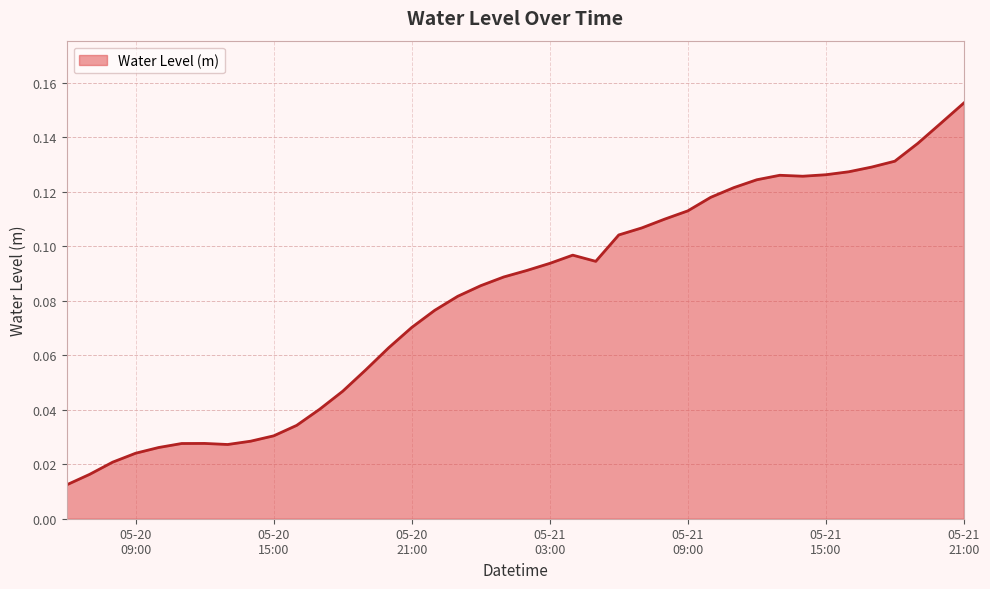

List the labels in order of value, largest first.

2025-05-21 21:00:00, 2025-05-21 20:00:00, 2025-05-21 19:00:00, 2025-05-21 18:00:00, 2025-05-21 17:00:00, 2025-05-21 16:00:00, 2025-05-21 15:00:00, 2025-05-21 13:00:00, 2025-05-21 14:00:00, 2025-05-21 12:00:00, 2025-05-21 11:00:00, 2025-05-21 10:00:00, 2025-05-21 09:00:00, 2025-05-21 08:00:00, 2025-05-21 07:00:00, 2025-05-21 06:00:00, 2025-05-21 04:00:00, 2025-05-21 05:00:00, 2025-05-21 03:00:00, 2025-05-21 02:00:00, 2025-05-21 01:00:00, 2025-05-21 00:00:00, 2025-05-20 23:00:00, 2025-05-20 22:00:00, 2025-05-20 21:00:00, 2025-05-20 20:00:00, 2025-05-20 19:00:00, 2025-05-20 18:00:00, 2025-05-20 17:00:00, 2025-05-20 16:00:00, 2025-05-20 15:00:00, 2025-05-20 14:00:00, 2025-05-20 12:00:00, 2025-05-20 11:00:00, 2025-05-20 13:00:00, 2025-05-20 10:00:00, 2025-05-20 09:00:00, 2025-05-20 08:00:00, 2025-05-20 07:00:00, 2025-05-20 06:00:00